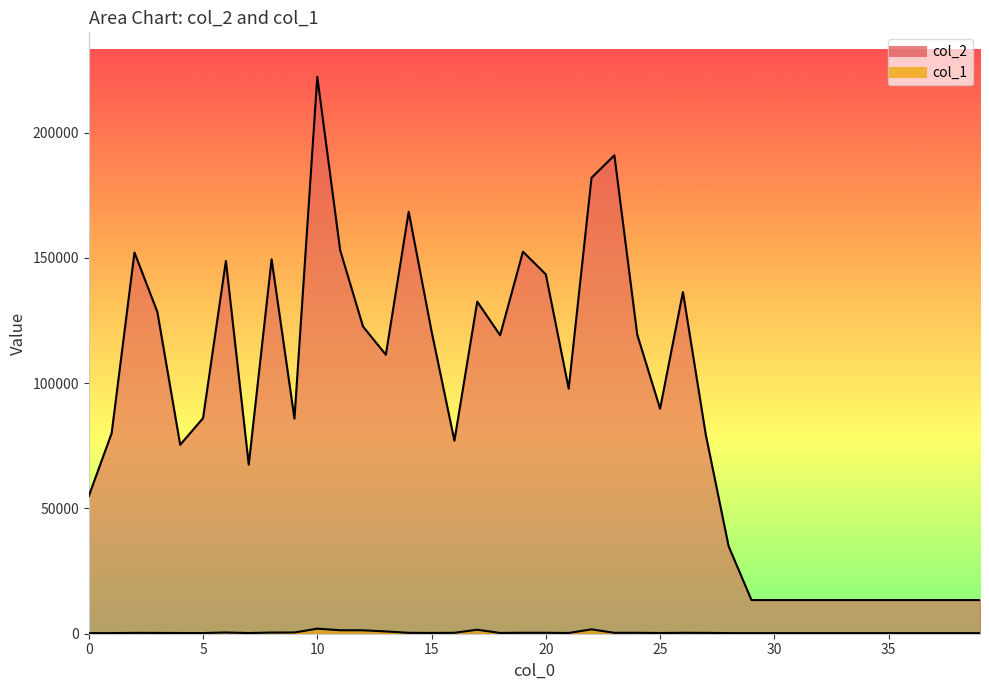

Reading left to right, extract all data points from this chart.

col_2: 54938	80040	152193	128479	75438	86060	148798	67501	149479	85883	222307	153126	122642	111382	168491	120717	77050	132573	119157	152518	143471	97847	182003	190997	119408	89843	136410	79445	34918	13440	13440	13440	13440	13440	13440	13440	13440	13440	13440	13440
col_1: 249	244	337	318	282	269	494	271	466	493	2019	1389	1364	918	357	317	365	1604	301	379	371	291	1746	352	371	287	360	339	250	240	240	240	240	240	240	240	240	240	240	240